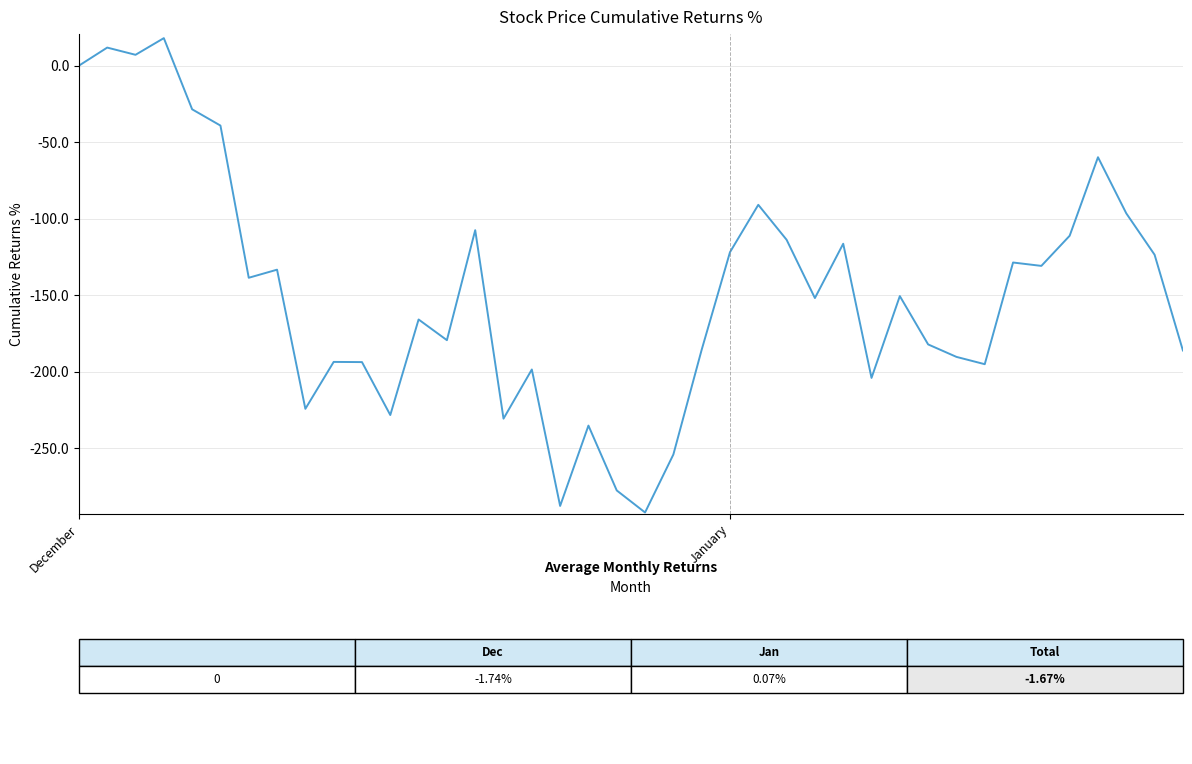

How many lines are shown in the chart?

1